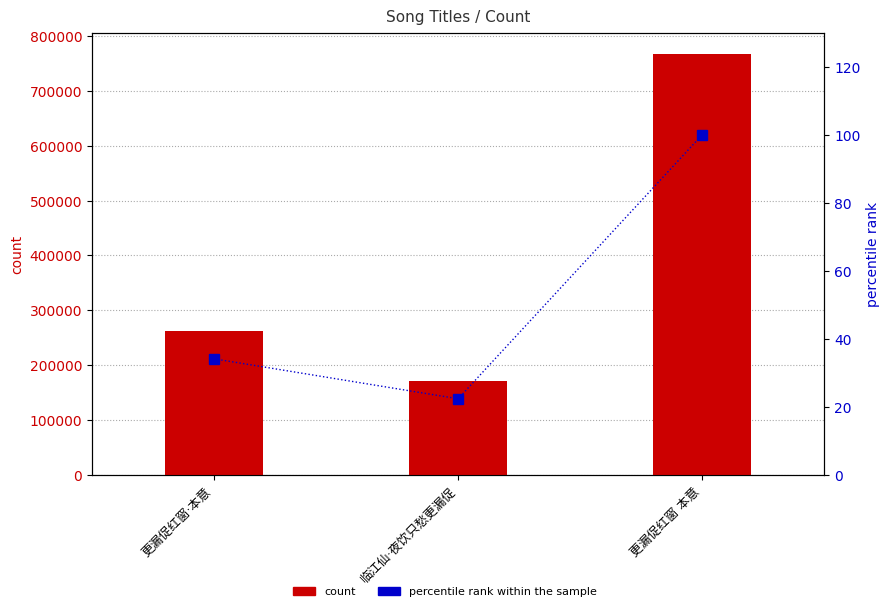

Reading left to right, what are all the values shown in this chart?

count: 更漏促红窗·本意=261831.0	临江仙·夜饮只愁更漏促=171638.0	更漏促红窗 本意=767847.0
percentile rank within the sample: 更漏促红窗·本意=34.1	临江仙·夜饮只愁更漏促=22.4	更漏促红窗 本意=100.0